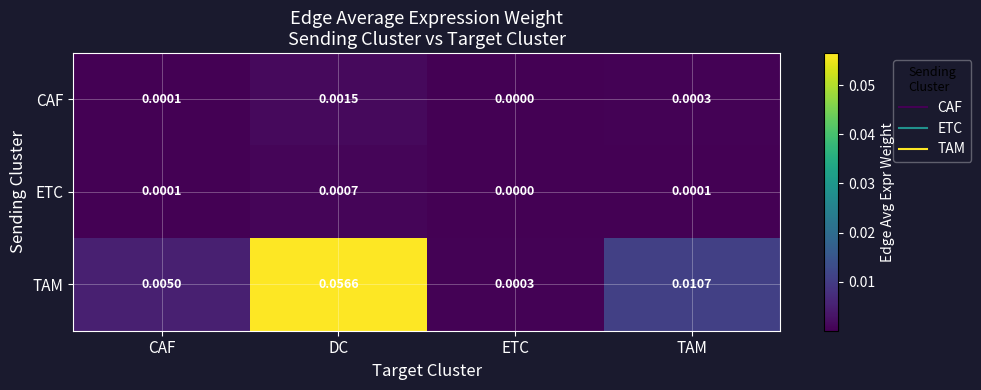

List the series in order of their peak value, lowest first.

ETC, CAF, TAM